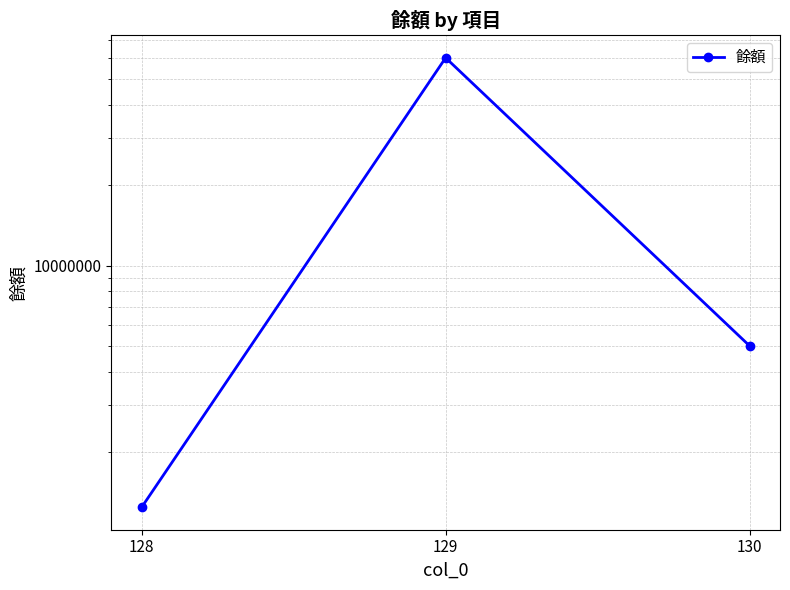

What is the value of the 1st point from the left?

1242968